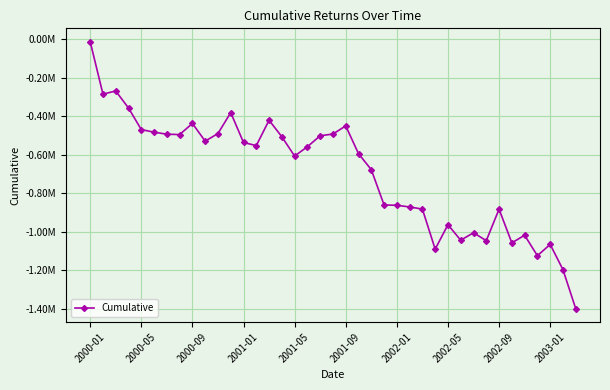

What is the value of the 11th point from the left?

-490258.7